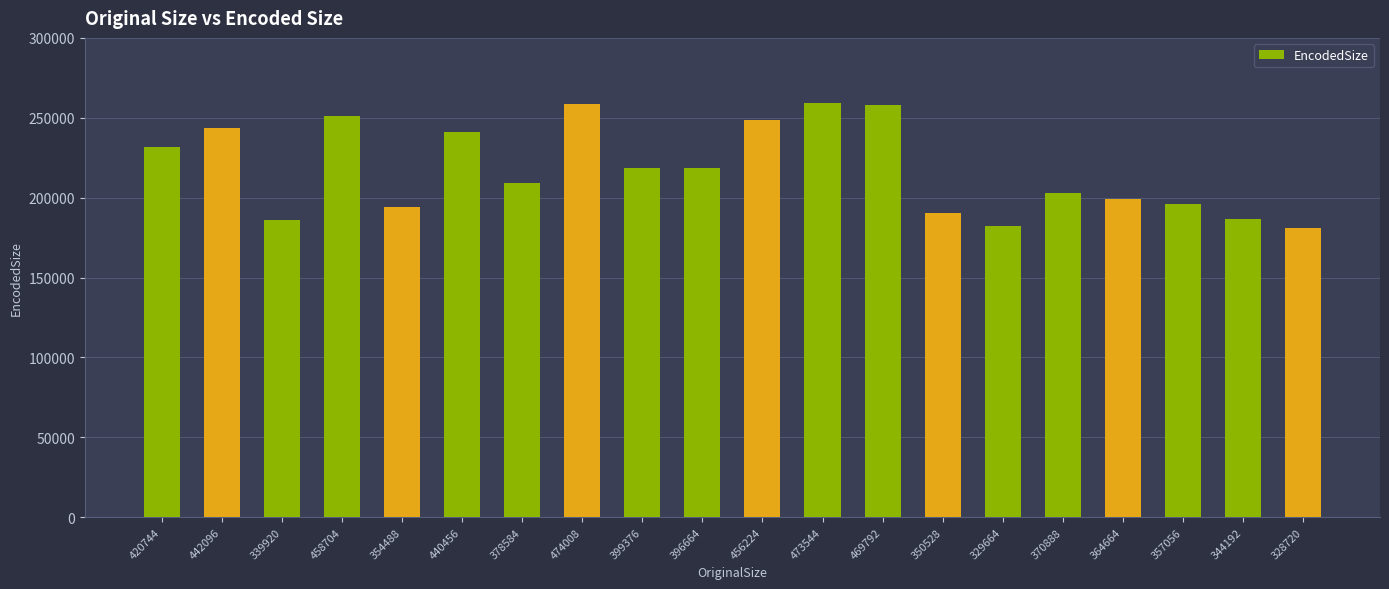

Is it true that the value at 469792 is 67238?

False